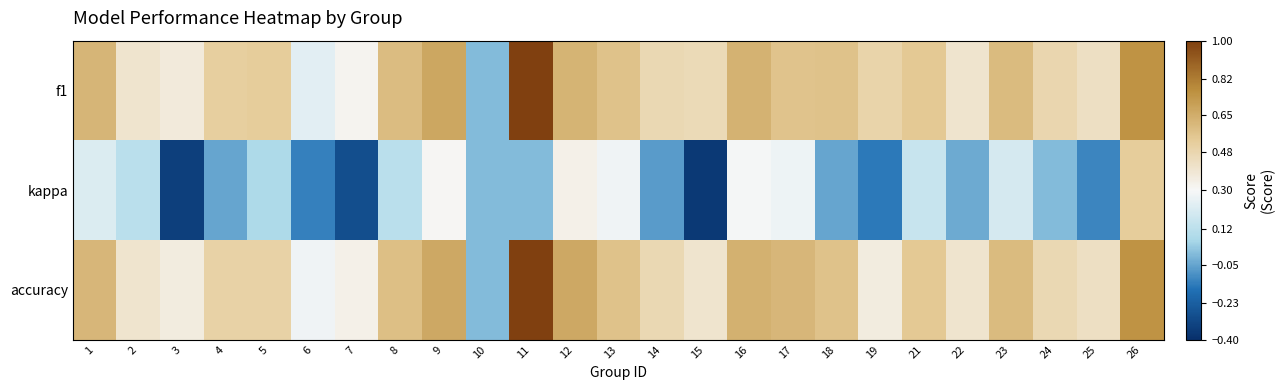

At which category is the sum across all series the highest?

26